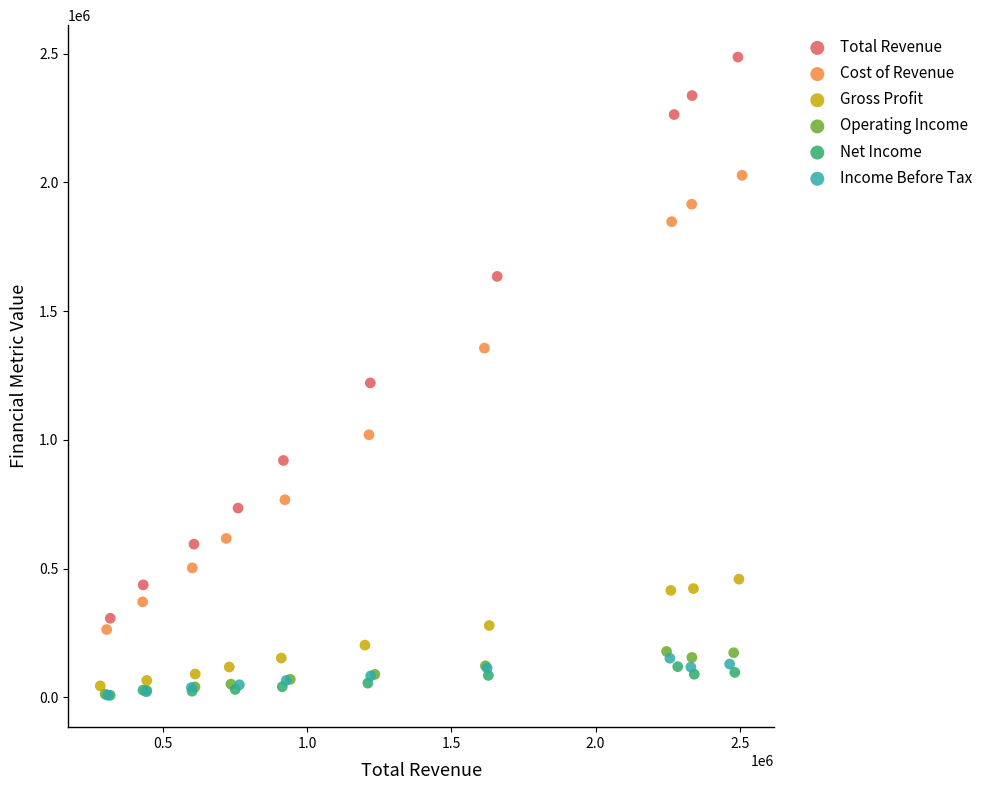

What are all the series names shown in the legend?

Total Revenue, Cost of Revenue, Gross Profit, Operating Income, Net Income, Income Before Tax